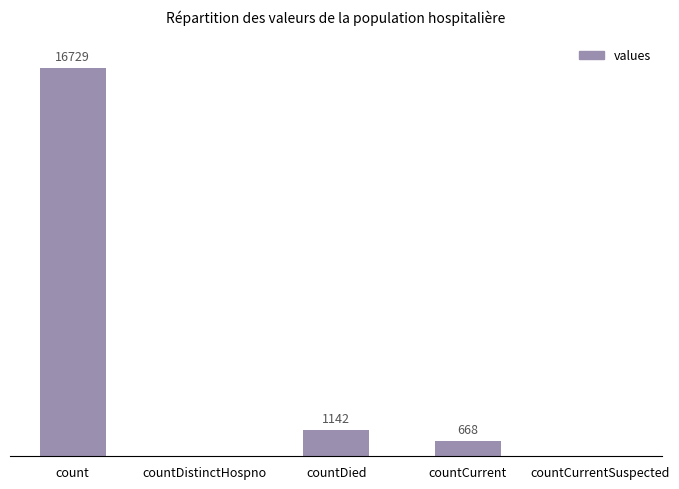

Are the bars horizontal?

No